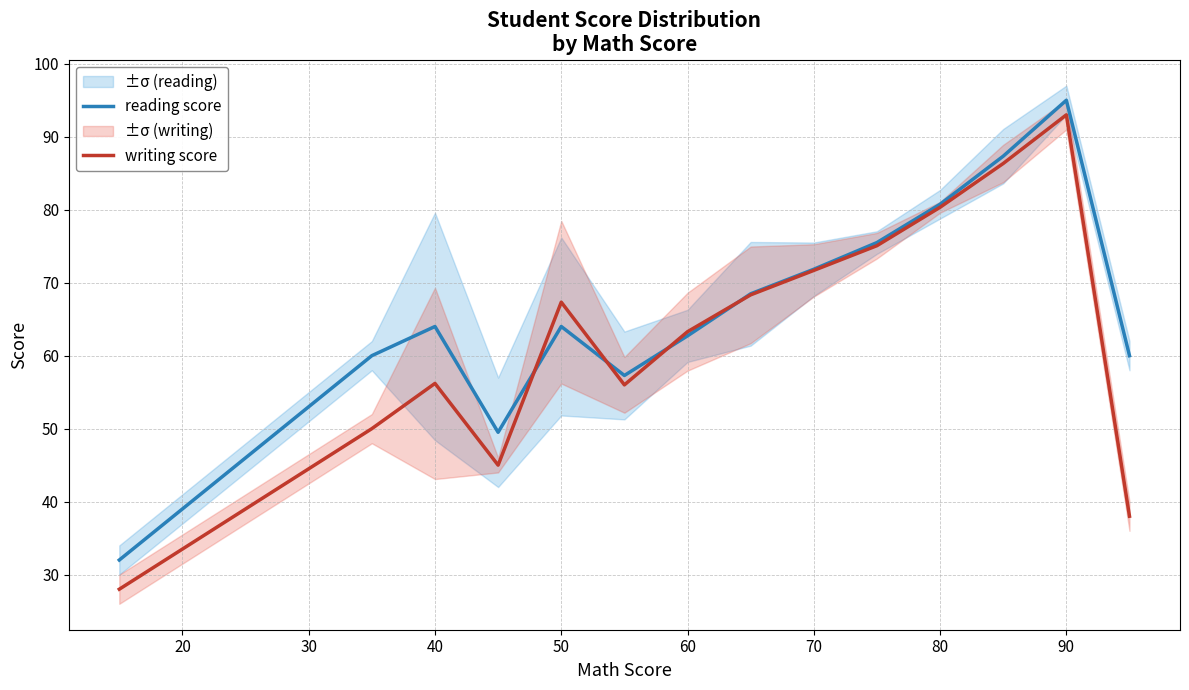

What is the lowest value of the reading score series?

32.0